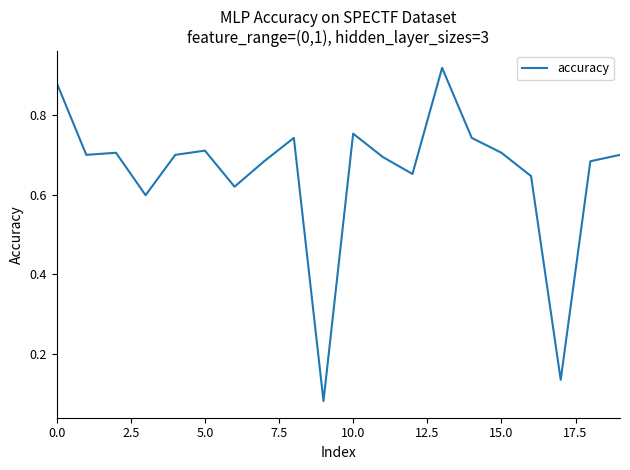

How many lines are shown in the chart?

1